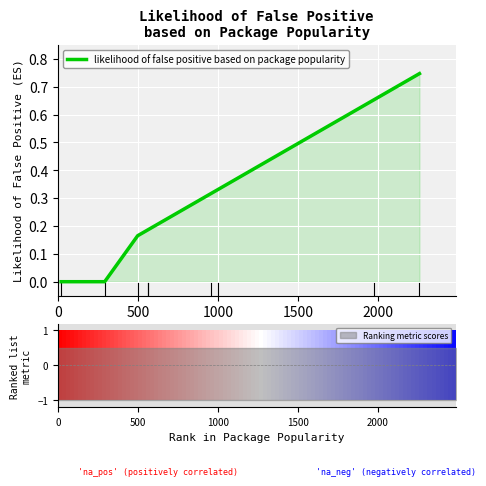

Count the number of data series in this chart.

1